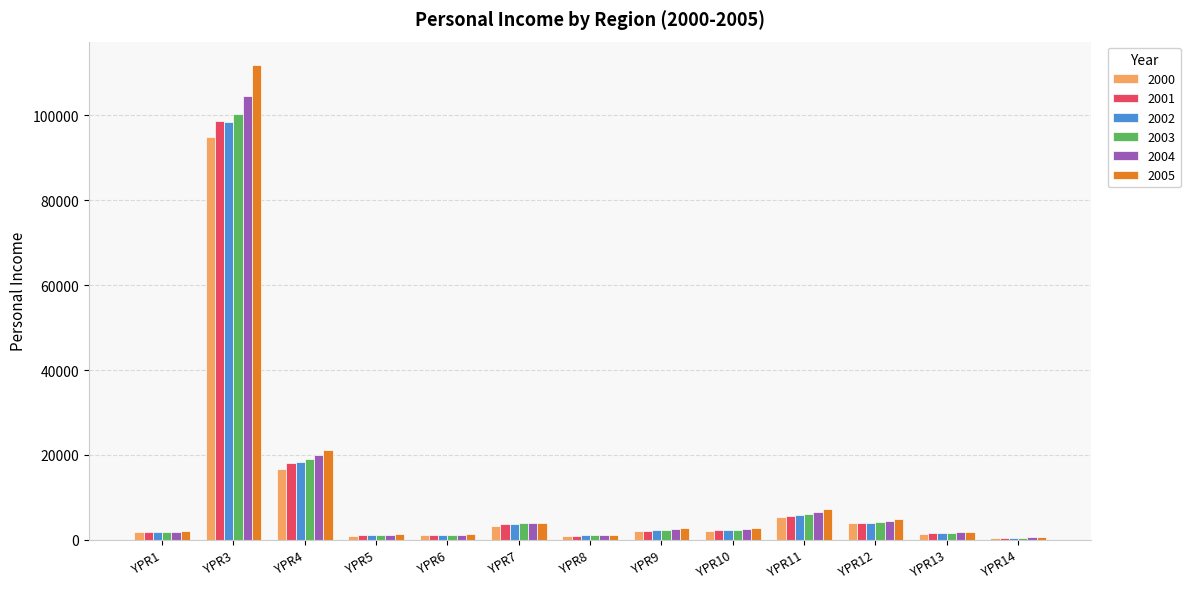

Are the bars horizontal?

No